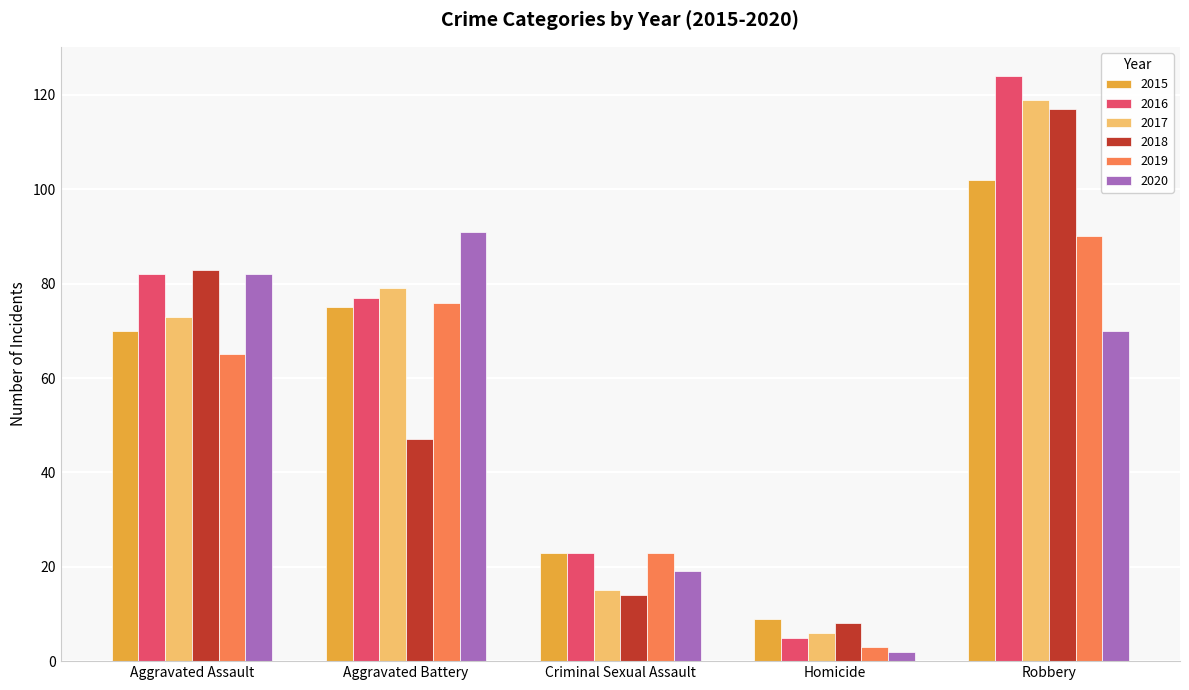

Reading left to right, list all the values displayed in this chart.

2015: Aggravated Assault=70	Aggravated Battery=75	Criminal Sexual Assault=23	Homicide=9	Robbery=102
2016: Aggravated Assault=82	Aggravated Battery=77	Criminal Sexual Assault=23	Homicide=5	Robbery=124
2017: Aggravated Assault=73	Aggravated Battery=79	Criminal Sexual Assault=15	Homicide=6	Robbery=119
2018: Aggravated Assault=83	Aggravated Battery=47	Criminal Sexual Assault=14	Homicide=8	Robbery=117
2019: Aggravated Assault=65	Aggravated Battery=76	Criminal Sexual Assault=23	Homicide=3	Robbery=90
2020: Aggravated Assault=82	Aggravated Battery=91	Criminal Sexual Assault=19	Homicide=2	Robbery=70